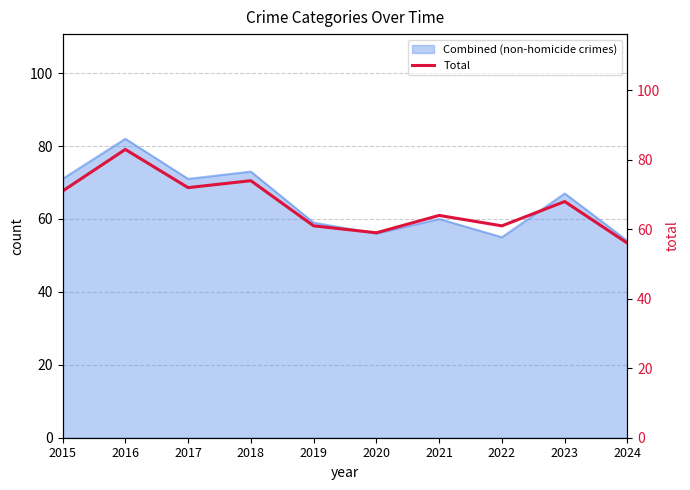

True or false: the data has more than 1 interior local peaks.

True